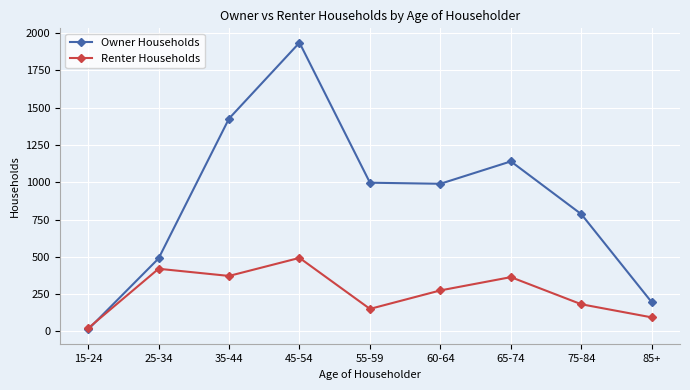

What are all the series names shown in the legend?

Owner Households, Renter Households